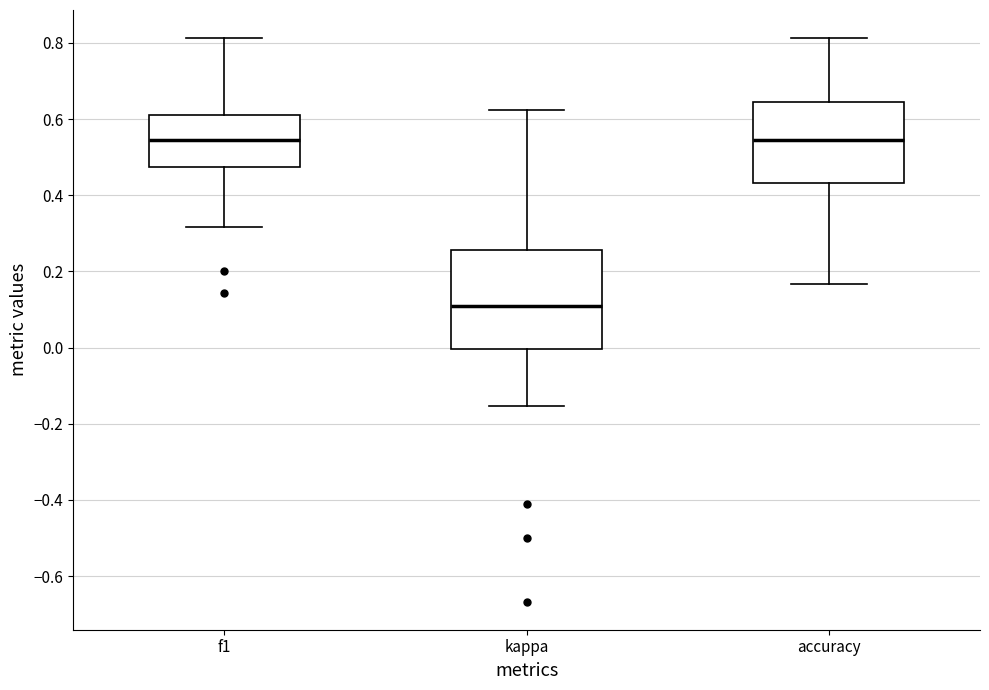

Which box is the tallest, from its lower edge to its upper edge?

kappa